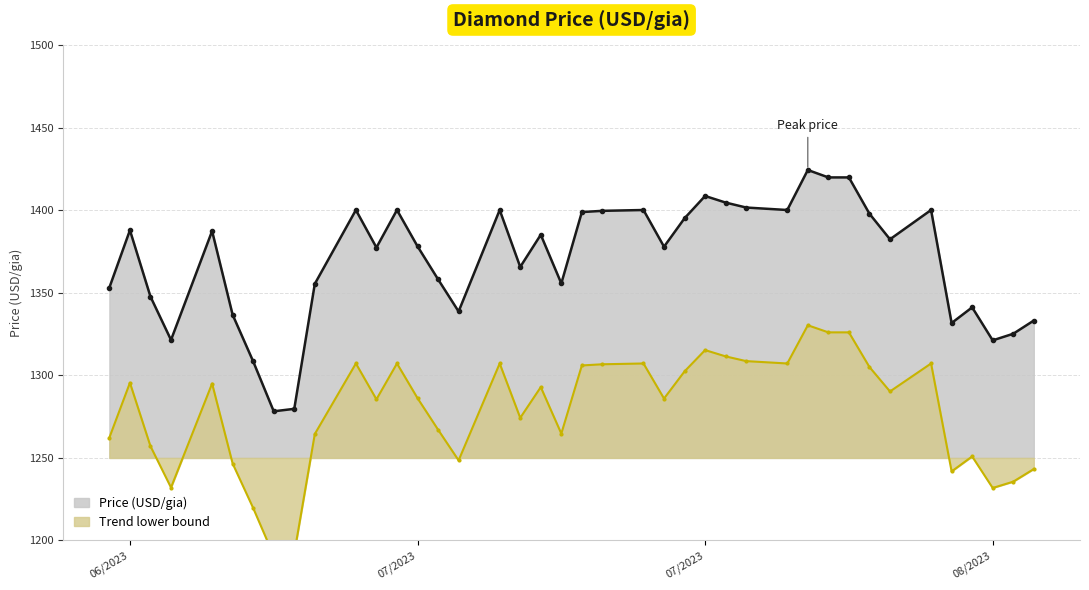

What is the difference between the values at 06/29/2023 and 07/16/2023?

22.5